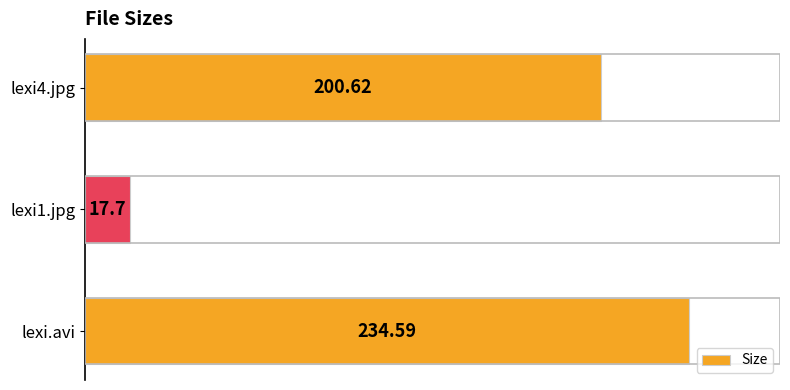

What is the difference between the maximum and minimum values?

216.9